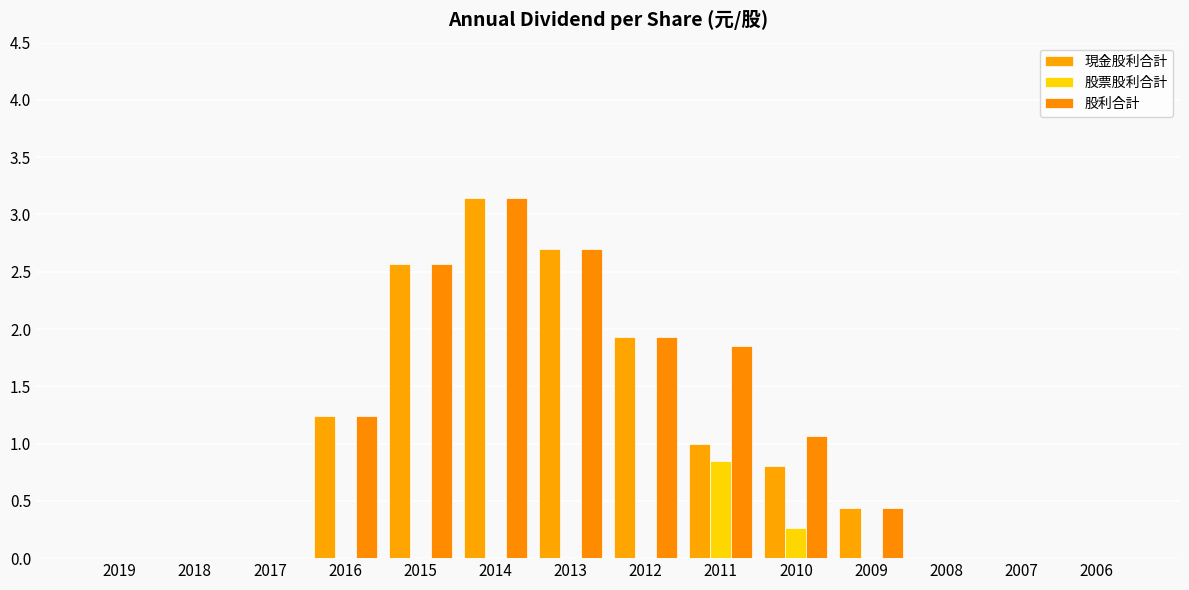

Count the number of categories in the chart.

14